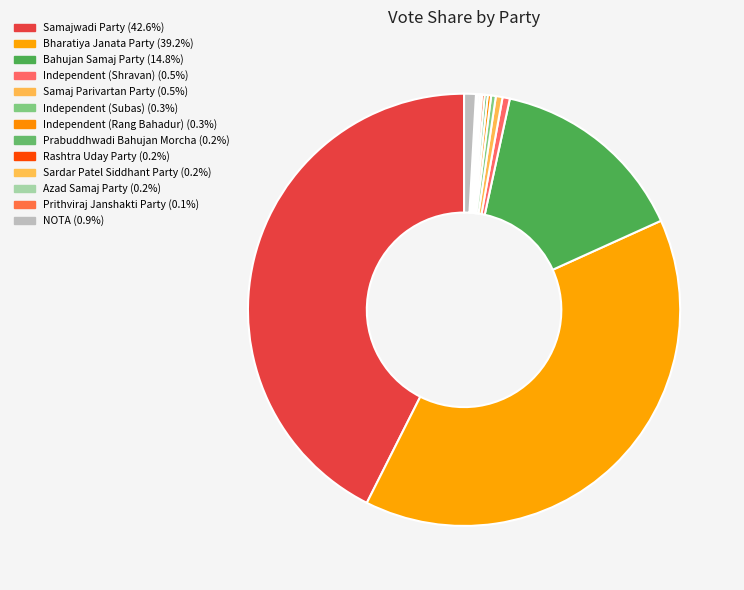

Does any single category account for the majority?

No